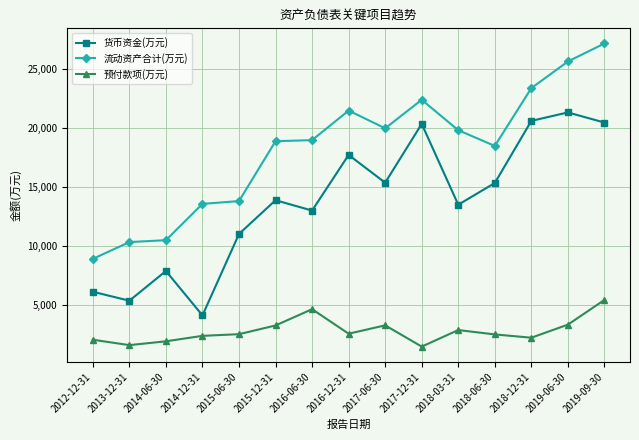

Between 2013-12-31 and 2014-06-30, which series saw the biggest shift?

货币资金(万元)